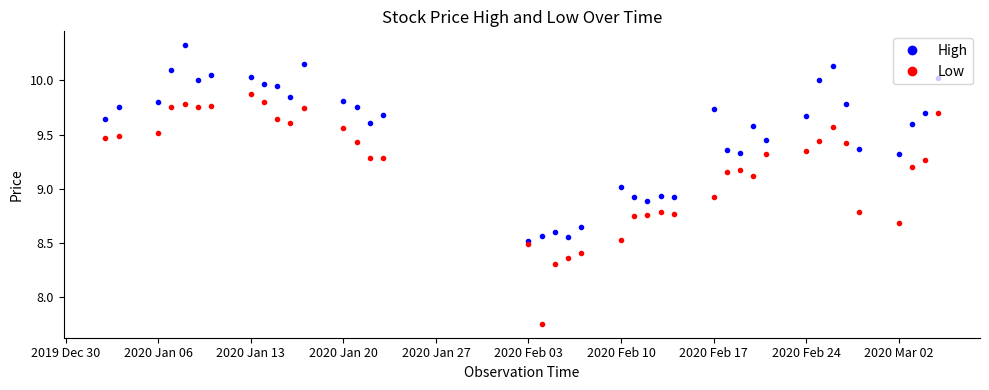

What is the difference between the maximum and minimum values in the High series?

1.8